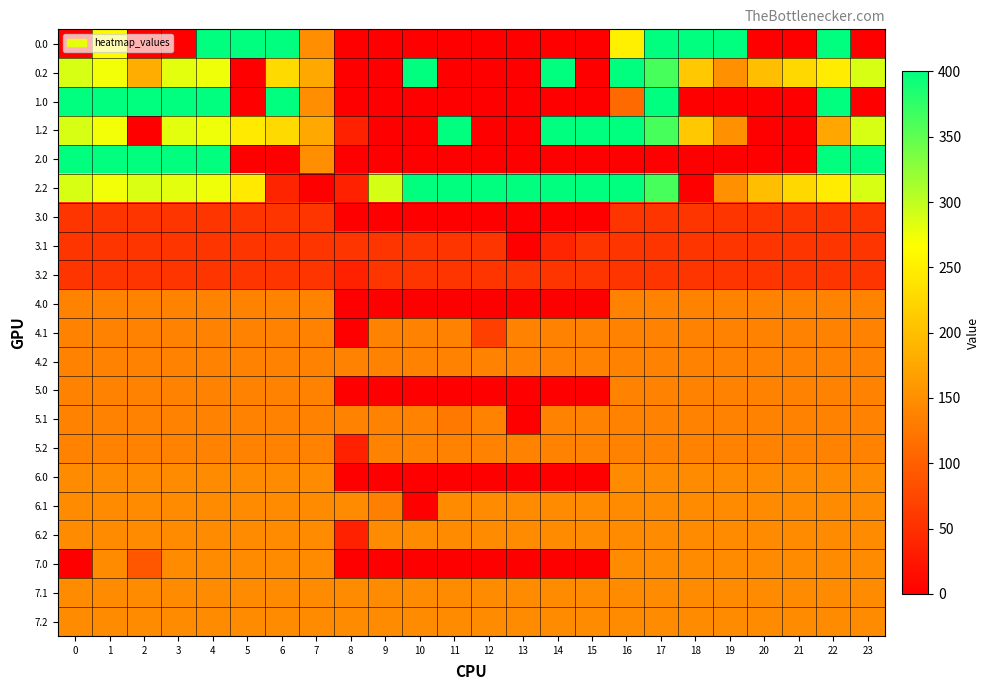

Reading right to left, list all the values displayed in this chart.

0.0: 23=0.0	22=400.0	21=0.0	20=0.0	19=400.0	18=400.0	17=400.0	16=250.9	15=0.0	14=0.0	13=0.0	12=0.0	11=0.0	10=0.0	9=0.0	8=0.0	7=150.1	6=400.0	5=400.0	4=400.0	3=0.0	2=0.0	1=260.4	0=0.0
0.2: 23=287.5	22=247.4	21=226.4	20=199.2	19=151.0	18=210.0	17=362.4	16=400.0	15=0.0	14=400.0	13=0.0	12=0.0	11=0.0	10=400.0	9=0.0	8=0.0	7=176.6	6=228.8	5=0.0	4=274.4	3=281.0	2=181.5	1=272.7	0=287.1
1.0: 23=0.0	22=400.0	21=0.0	20=0.0	19=0.0	18=0.0	17=400.0	16=111.3	15=0.0	14=0.0	13=0.0	12=0.0	11=0.0	10=0.0	9=0.0	8=0.0	7=150.1	6=400.0	5=0.0	4=400.0	3=400.0	2=400.0	1=400.0	0=400.0
1.2: 23=287.5	22=174.2	21=0.0	20=0.0	19=151.0	18=210.0	17=362.4	16=400.0	15=400.0	14=400.0	13=0.0	12=0.0	11=400.0	10=0.0	9=0.0	8=35.3	7=176.6	6=228.8	5=245.0	4=274.4	3=281.0	2=0.0	1=272.7	0=287.1
2.0: 23=400.0	22=400.0	21=0.0	20=0.0	19=0.0	18=0.0	17=0.0	16=0.0	15=0.0	14=0.0	13=0.0	12=0.0	11=0.0	10=0.0	9=0.0	8=0.0	7=150.1	6=0.0	5=0.0	4=400.0	3=400.0	2=400.0	1=400.0	0=400.0
2.2: 23=287.5	22=247.4	21=226.4	20=199.2	19=151.0	18=0.0	17=362.4	16=400.0	15=400.0	14=400.0	13=400.0	12=400.0	11=400.0	10=400.0	9=288.5	8=35.3	7=0.0	6=38.4	5=245.0	4=274.4	3=281.0	2=285.5	1=272.7	0=287.1
3.0: 23=56.0	22=56.0	21=56.0	20=56.0	19=56.0	18=56.0	17=56.0	16=56.0	15=0.0	14=0.0	13=0.0	12=0.0	11=0.0	10=0.0	9=0.0	8=0.0	7=56.0	6=56.0	5=56.0	4=56.0	3=56.0	2=56.0	1=56.0	0=56.0
3.1: 23=56.0	22=56.0	21=56.0	20=56.0	19=56.0	18=56.0	17=56.0	16=56.0	15=56.0	14=39.2	13=0.0	12=56.0	11=56.0	10=56.0	9=56.0	8=56.0	7=56.0	6=56.0	5=56.0	4=56.0	3=56.0	2=56.0	1=56.0	0=56.0
3.2: 23=56.0	22=56.0	21=56.0	20=56.0	19=56.0	18=56.0	17=56.0	16=56.0	15=56.0	14=56.0	13=56.0	12=56.0	11=56.0	10=56.0	9=56.0	8=35.3	7=56.0	6=56.0	5=56.0	4=56.0	3=56.0	2=56.0	1=56.0	0=56.0
4.0: 23=136.0	22=136.0	21=136.0	20=136.0	19=136.0	18=136.0	17=136.0	16=136.0	15=0.0	14=0.0	13=0.0	12=0.0	11=0.0	10=0.0	9=0.0	8=0.0	7=136.0	6=136.0	5=136.0	4=136.0	3=136.0	2=136.0	1=136.0	0=136.0
4.1: 23=136.0	22=136.0	21=136.0	20=136.0	19=136.0	18=136.0	17=136.0	16=136.0	15=136.0	14=136.0	13=136.0	12=66.7	11=136.0	10=136.0	9=136.0	8=0.0	7=136.0	6=136.0	5=136.0	4=136.0	3=136.0	2=136.0	1=136.0	0=136.0
4.2: 23=136.0	22=136.0	21=136.0	20=136.0	19=136.0	18=136.0	17=136.0	16=136.0	15=136.0	14=136.0	13=136.0	12=136.0	11=136.0	10=136.0	9=136.0	8=136.0	7=136.0	6=136.0	5=136.0	4=136.0	3=136.0	2=136.0	1=136.0	0=136.0
5.0: 23=138.0	22=138.0	21=138.0	20=138.0	19=138.0	18=138.0	17=138.0	16=138.0	15=0.0	14=0.0	13=0.0	12=0.0	11=0.0	10=0.0	9=0.0	8=0.0	7=138.0	6=138.0	5=138.0	4=138.0	3=138.0	2=138.0	1=138.0	0=138.0
5.1: 23=138.0	22=138.0	21=138.0	20=138.0	19=138.0	18=138.0	17=138.0	16=138.0	15=138.0	14=138.0	13=0.0	12=138.0	11=125.8	10=138.0	9=138.0	8=138.0	7=138.0	6=138.0	5=138.0	4=138.0	3=138.0	2=138.0	1=138.0	0=138.0
5.2: 23=138.0	22=138.0	21=138.0	20=138.0	19=138.0	18=138.0	17=138.0	16=138.0	15=138.0	14=138.0	13=138.0	12=138.0	11=138.0	10=138.0	9=138.0	8=35.3	7=138.0	6=138.0	5=138.0	4=138.0	3=138.0	2=138.0	1=138.0	0=138.0
6.0: 23=146.0	22=146.0	21=146.0	20=146.0	19=146.0	18=146.0	17=146.0	16=146.0	15=0.0	14=0.0	13=0.0	12=0.0	11=0.0	10=0.0	9=0.0	8=0.0	7=146.0	6=146.0	5=146.0	4=146.0	3=146.0	2=146.0	1=146.0	0=146.0
6.1: 23=146.0	22=146.0	21=146.0	20=146.0	19=146.0	18=146.0	17=146.0	16=146.0	15=146.0	14=146.0	13=146.0	12=146.0	11=146.0	10=0.0	9=134.3	8=146.0	7=146.0	6=146.0	5=146.0	4=146.0	3=146.0	2=146.0	1=146.0	0=146.0
6.2: 23=146.0	22=146.0	21=146.0	20=146.0	19=146.0	18=146.0	17=146.0	16=146.0	15=146.0	14=146.0	13=146.0	12=146.0	11=146.0	10=146.0	9=146.0	8=35.3	7=146.0	6=146.0	5=146.0	4=146.0	3=146.0	2=146.0	1=146.0	0=146.0
7.0: 23=146.0	22=146.0	21=146.0	20=146.0	19=146.0	18=146.0	17=146.0	16=146.0	15=0.0	14=0.0	13=0.0	12=0.0	11=0.0	10=0.0	9=0.0	8=0.0	7=146.0	6=146.0	5=146.0	4=146.0	3=146.0	2=90.9	1=146.0	0=0.0
7.1: 23=146.0	22=146.0	21=146.0	20=146.0	19=146.0	18=146.0	17=146.0	16=146.0	15=146.0	14=146.0	13=146.0	12=146.0	11=146.0	10=146.0	9=146.0	8=146.0	7=146.0	6=146.0	5=146.0	4=146.0	3=146.0	2=146.0	1=146.0	0=146.0
7.2: 23=146.0	22=146.0	21=146.0	20=146.0	19=146.0	18=146.0	17=146.0	16=146.0	15=146.0	14=146.0	13=146.0	12=146.0	11=146.0	10=146.0	9=146.0	8=146.0	7=146.0	6=146.0	5=146.0	4=146.0	3=146.0	2=146.0	1=146.0	0=146.0